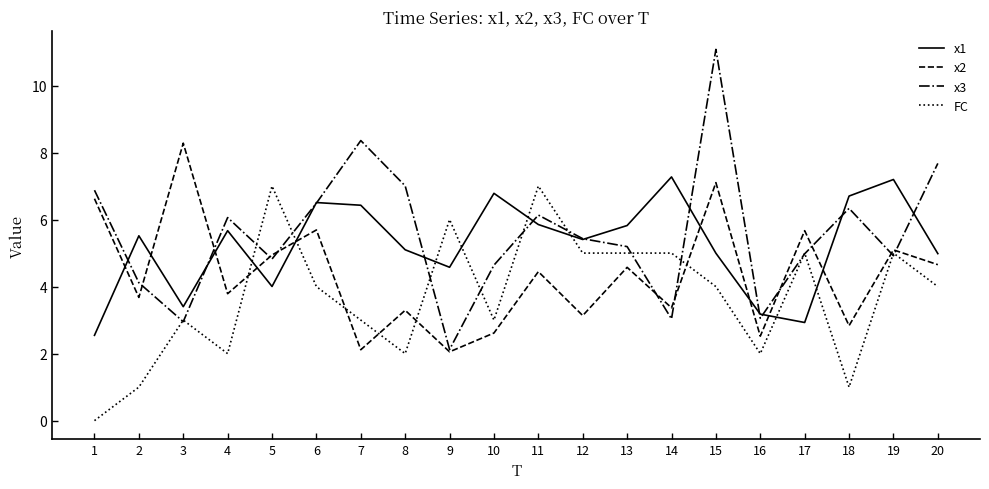

List the series in order of their overall mean, lowest first.

FC, x2, x1, x3